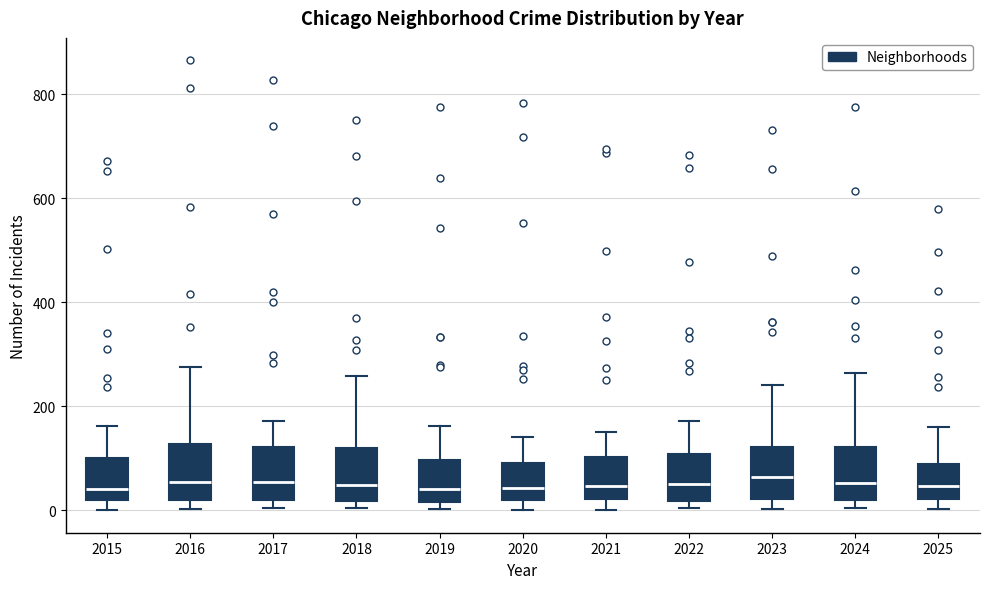

Where does the median line of the box at x = 2018 sit on the y-axis? The values are not printed on the chart, so give them approximately, as read against the axis.

40